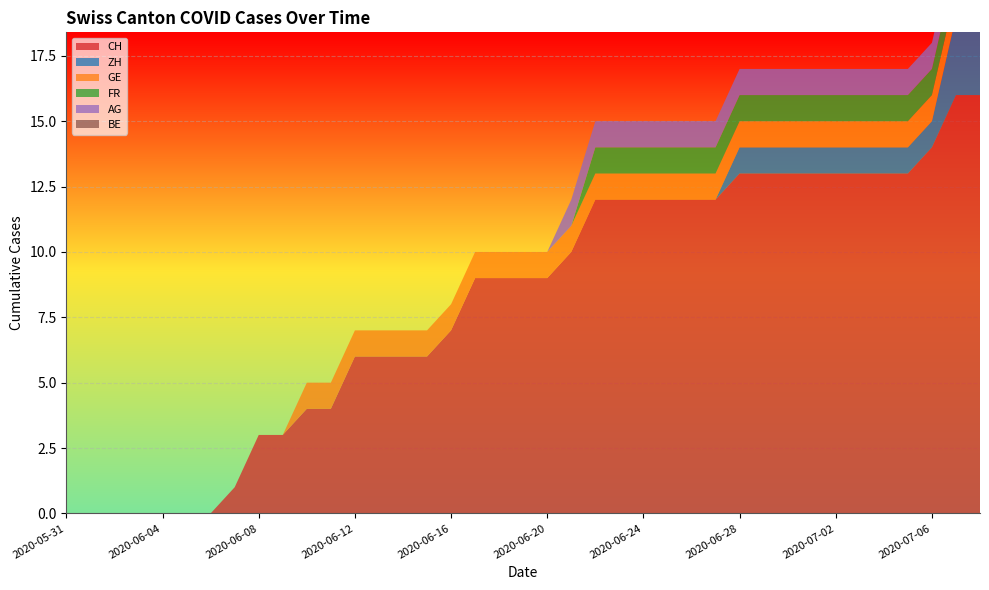

Reading right to left, transcribe all the data shown in this chart.

CH: 2020-07-08=16	2020-07-07=16	2020-07-06=14	2020-07-05=13	2020-07-04=13	2020-07-03=13	2020-07-02=13	2020-07-01=13	2020-06-30=13	2020-06-29=13	2020-06-28=13	2020-06-27=12	2020-06-26=12	2020-06-25=12	2020-06-24=12	2020-06-23=12	2020-06-22=12	2020-06-21=10	2020-06-20=9	2020-06-19=9	2020-06-18=9	2020-06-17=9	2020-06-16=7	2020-06-15=6	2020-06-14=6	2020-06-13=6	2020-06-12=6	2020-06-11=4	2020-06-10=4	2020-06-09=3	2020-06-08=3	2020-06-07=1	2020-06-06=0	2020-06-05=0	2020-06-04=0	2020-06-03=0	2020-06-02=0	2020-06-01=0	2020-05-31=0
ZH: 2020-07-08=3	2020-07-07=3	2020-07-06=1	2020-07-05=1	2020-07-04=1	2020-07-03=1	2020-07-02=1	2020-07-01=1	2020-06-30=1	2020-06-29=1	2020-06-28=1	2020-06-27=0	2020-06-26=0	2020-06-25=0	2020-06-24=0	2020-06-23=0	2020-06-22=0	2020-06-21=0	2020-06-20=0	2020-06-19=0	2020-06-18=0	2020-06-17=0	2020-06-16=0	2020-06-15=0	2020-06-14=0	2020-06-13=0	2020-06-12=0	2020-06-11=0	2020-06-10=0	2020-06-09=0	2020-06-08=0	2020-06-07=0	2020-06-06=0	2020-06-05=0	2020-06-04=0	2020-06-03=0	2020-06-02=0	2020-06-01=0	2020-05-31=0
GE: 2020-07-08=1	2020-07-07=1	2020-07-06=1	2020-07-05=1	2020-07-04=1	2020-07-03=1	2020-07-02=1	2020-07-01=1	2020-06-30=1	2020-06-29=1	2020-06-28=1	2020-06-27=1	2020-06-26=1	2020-06-25=1	2020-06-24=1	2020-06-23=1	2020-06-22=1	2020-06-21=1	2020-06-20=1	2020-06-19=1	2020-06-18=1	2020-06-17=1	2020-06-16=1	2020-06-15=1	2020-06-14=1	2020-06-13=1	2020-06-12=1	2020-06-11=1	2020-06-10=1	2020-06-09=0	2020-06-08=0	2020-06-07=0	2020-06-06=0	2020-06-05=0	2020-06-04=0	2020-06-03=0	2020-06-02=0	2020-06-01=0	2020-05-31=0
FR: 2020-07-08=1	2020-07-07=1	2020-07-06=1	2020-07-05=1	2020-07-04=1	2020-07-03=1	2020-07-02=1	2020-07-01=1	2020-06-30=1	2020-06-29=1	2020-06-28=1	2020-06-27=1	2020-06-26=1	2020-06-25=1	2020-06-24=1	2020-06-23=1	2020-06-22=1	2020-06-21=0	2020-06-20=0	2020-06-19=0	2020-06-18=0	2020-06-17=0	2020-06-16=0	2020-06-15=0	2020-06-14=0	2020-06-13=0	2020-06-12=0	2020-06-11=0	2020-06-10=0	2020-06-09=0	2020-06-08=0	2020-06-07=0	2020-06-06=0	2020-06-05=0	2020-06-04=0	2020-06-03=0	2020-06-02=0	2020-06-01=0	2020-05-31=0
AG: 2020-07-08=1	2020-07-07=1	2020-07-06=1	2020-07-05=1	2020-07-04=1	2020-07-03=1	2020-07-02=1	2020-07-01=1	2020-06-30=1	2020-06-29=1	2020-06-28=1	2020-06-27=1	2020-06-26=1	2020-06-25=1	2020-06-24=1	2020-06-23=1	2020-06-22=1	2020-06-21=1	2020-06-20=0	2020-06-19=0	2020-06-18=0	2020-06-17=0	2020-06-16=0	2020-06-15=0	2020-06-14=0	2020-06-13=0	2020-06-12=0	2020-06-11=0	2020-06-10=0	2020-06-09=0	2020-06-08=0	2020-06-07=0	2020-06-06=0	2020-06-05=0	2020-06-04=0	2020-06-03=0	2020-06-02=0	2020-06-01=0	2020-05-31=0
BE: 2020-07-08=0	2020-07-07=0	2020-07-06=0	2020-07-05=0	2020-07-04=0	2020-07-03=0	2020-07-02=0	2020-07-01=0	2020-06-30=0	2020-06-29=0	2020-06-28=0	2020-06-27=0	2020-06-26=0	2020-06-25=0	2020-06-24=0	2020-06-23=0	2020-06-22=0	2020-06-21=0	2020-06-20=0	2020-06-19=0	2020-06-18=0	2020-06-17=0	2020-06-16=0	2020-06-15=0	2020-06-14=0	2020-06-13=0	2020-06-12=0	2020-06-11=0	2020-06-10=0	2020-06-09=0	2020-06-08=0	2020-06-07=0	2020-06-06=0	2020-06-05=0	2020-06-04=0	2020-06-03=0	2020-06-02=0	2020-06-01=0	2020-05-31=0